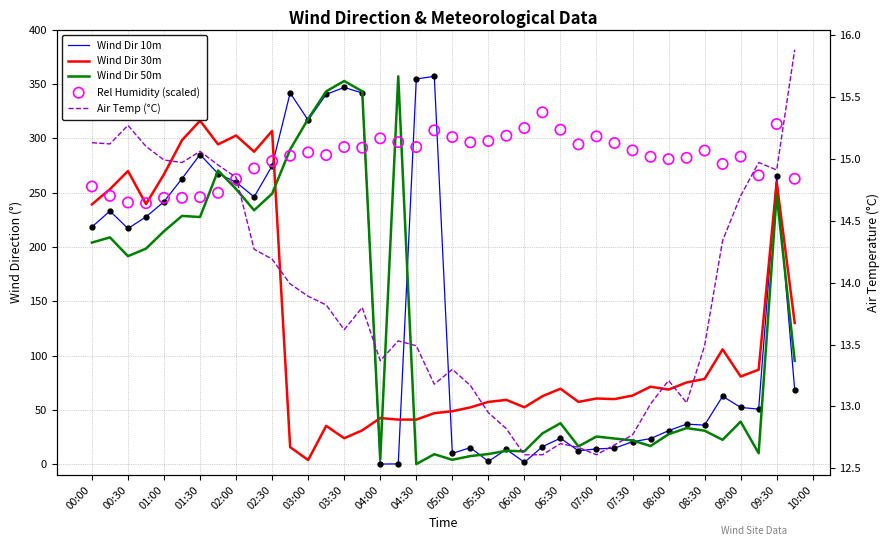

Which series reaches the minimum Y coordinate?

Wind Dir 50m